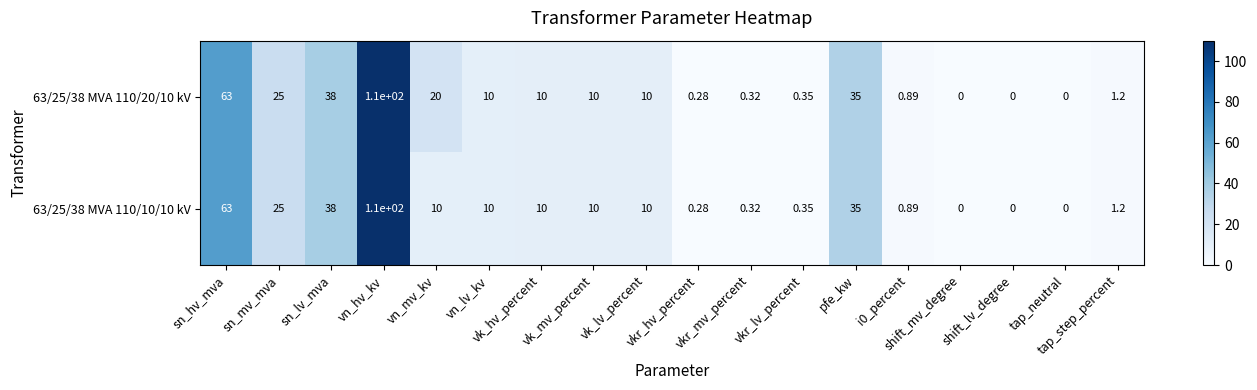

Rank the series by their average value, from highest to lowest.

63/25/38 MVA 110/20/10 kV, 63/25/38 MVA 110/10/10 kV